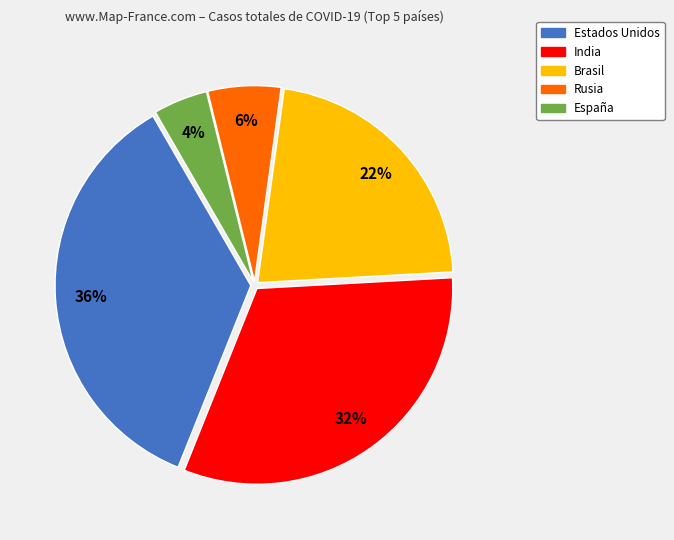

Do Rusia and Brasil together represent more than half of the pie?

No